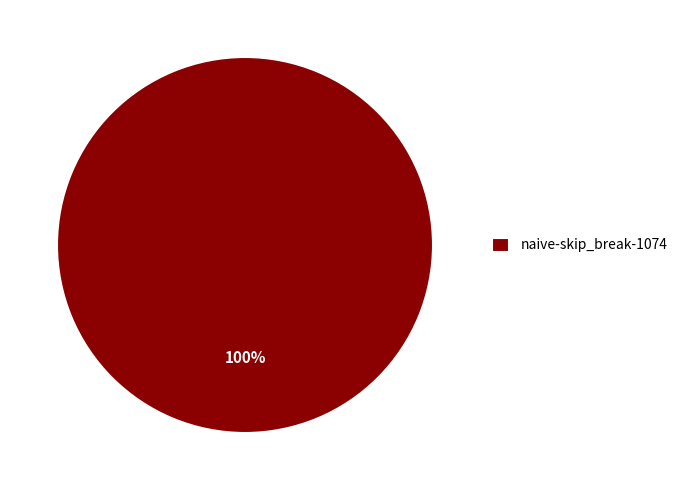

Is there any slice that represents more than half of the pie?

Yes